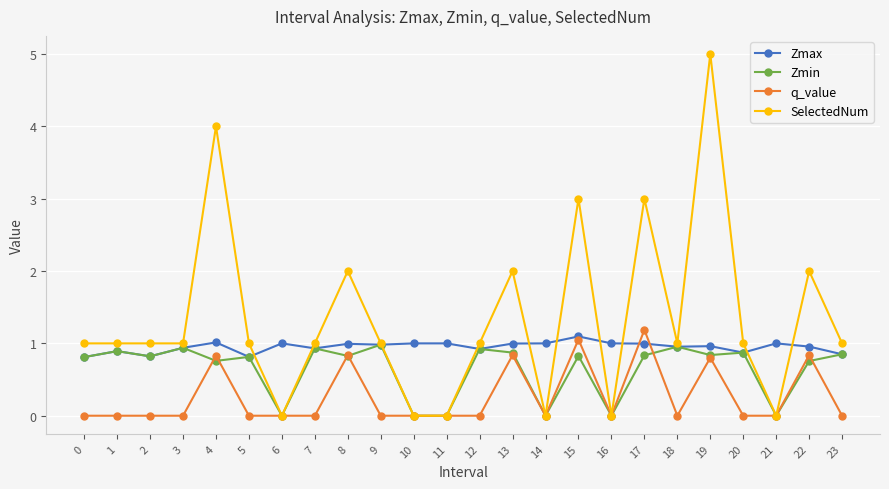

At which category is the sum across all series the highest?

19